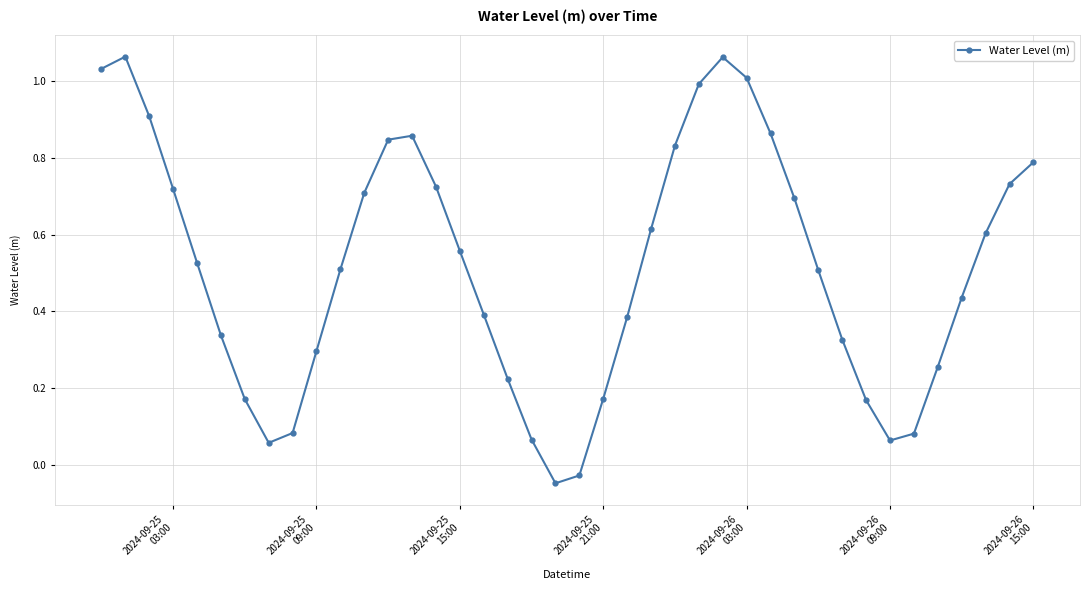

How many lines are shown in the chart?

1